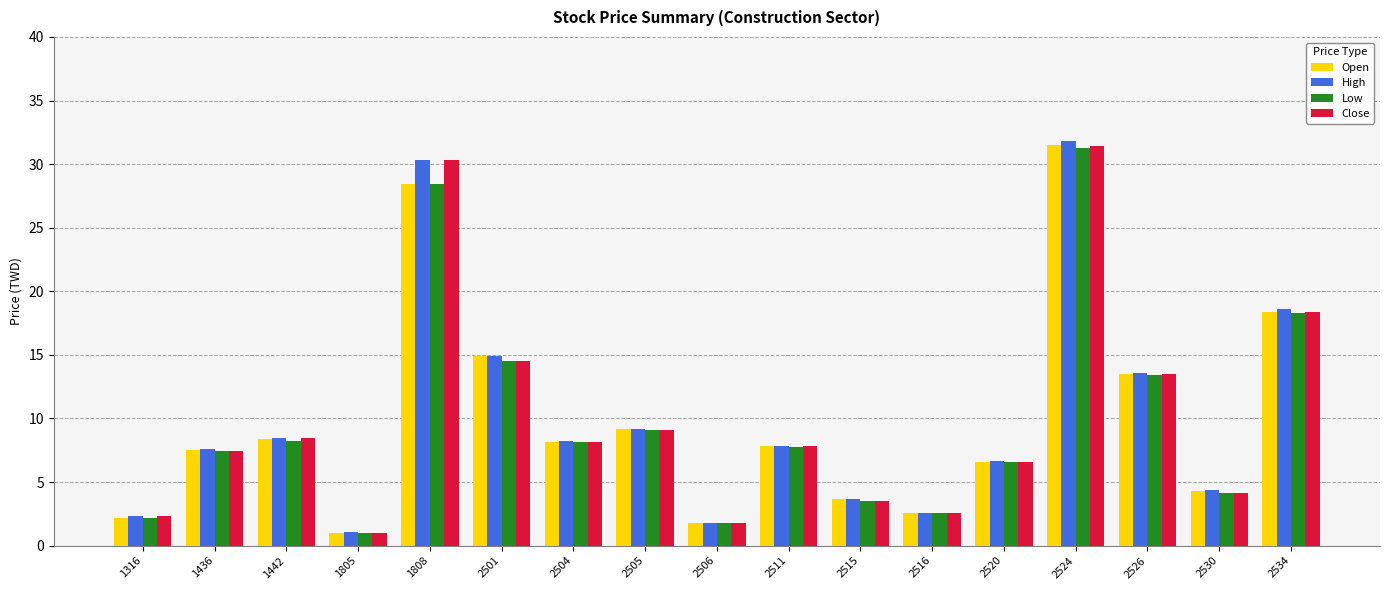

Where is Low nearest to the value 16?

2501